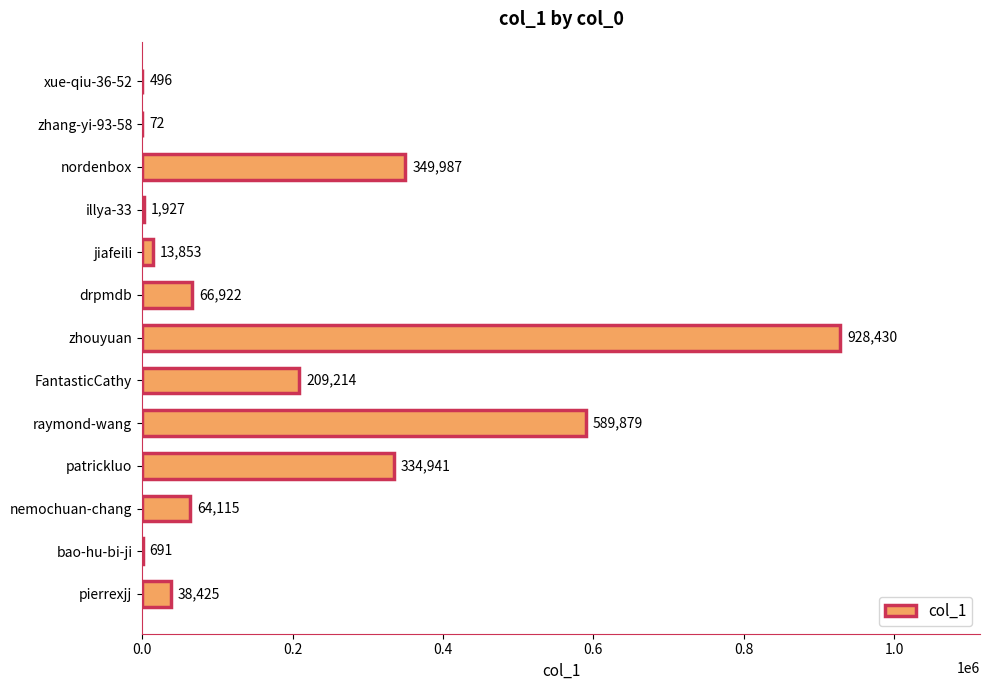

Reading bottom to top, extract all data points from this chart.

pierrexjj=38425	bao-hu-bi-ji=691	nemochuan-chang=64115	patrickluo=334941	raymond-wang=589879	FantasticCathy=209214	zhouyuan=928430	drpmdb=66922	jiafeili=13853	illya-33=1927	nordenbox=349987	zhang-yi-93-58=72	xue-qiu-36-52=496